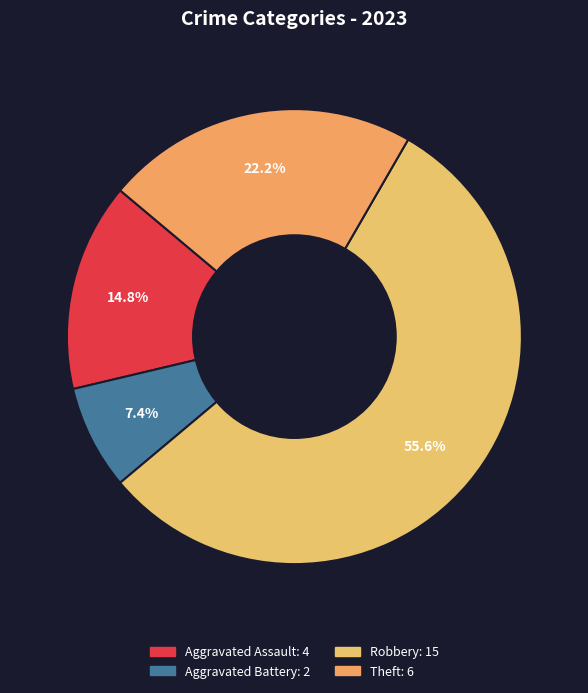

To the nearest percent, what is the difference between the largest and smallest slice percentages?

48%